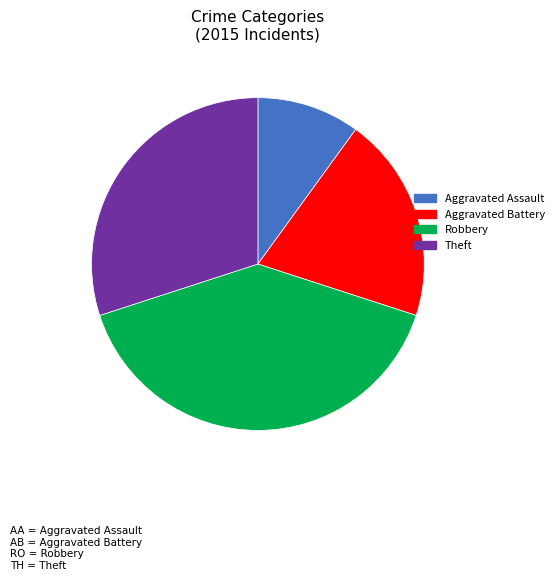

Do Robbery and Aggravated Battery together represent more than half of the pie?

Yes